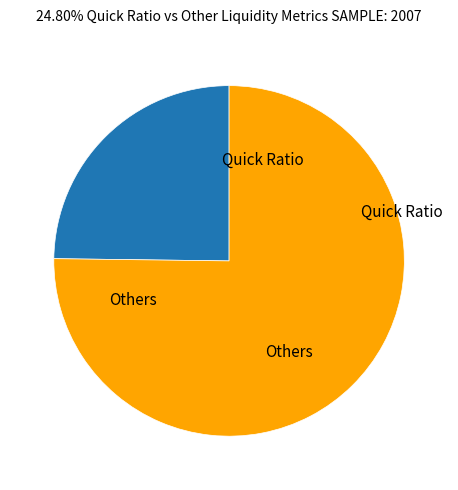

Is there any slice that represents more than half of the pie?

Yes